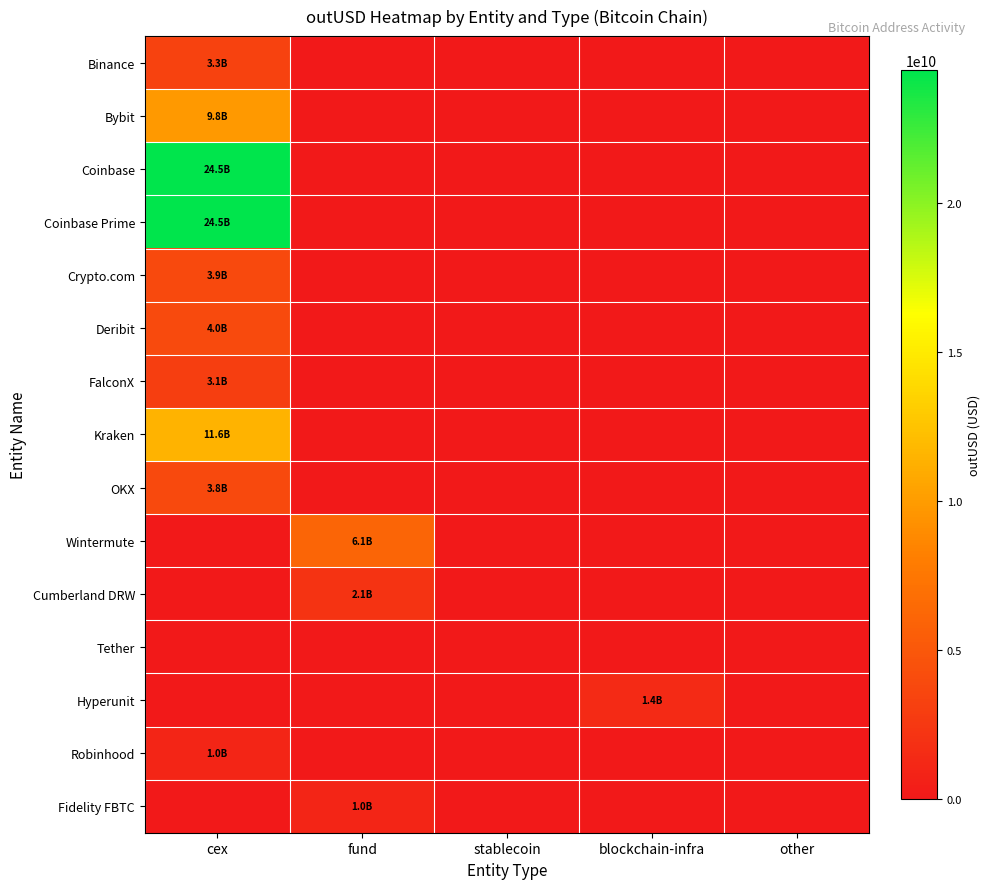

List the series in order of their peak value, highest first.

Coinbase, Coinbase Prime, Kraken, Bybit, Wintermute, Deribit, Crypto.com, OKX, Binance, FalconX, Cumberland DRW, Hyperunit, Fidelity FBTC, Robinhood, Tether